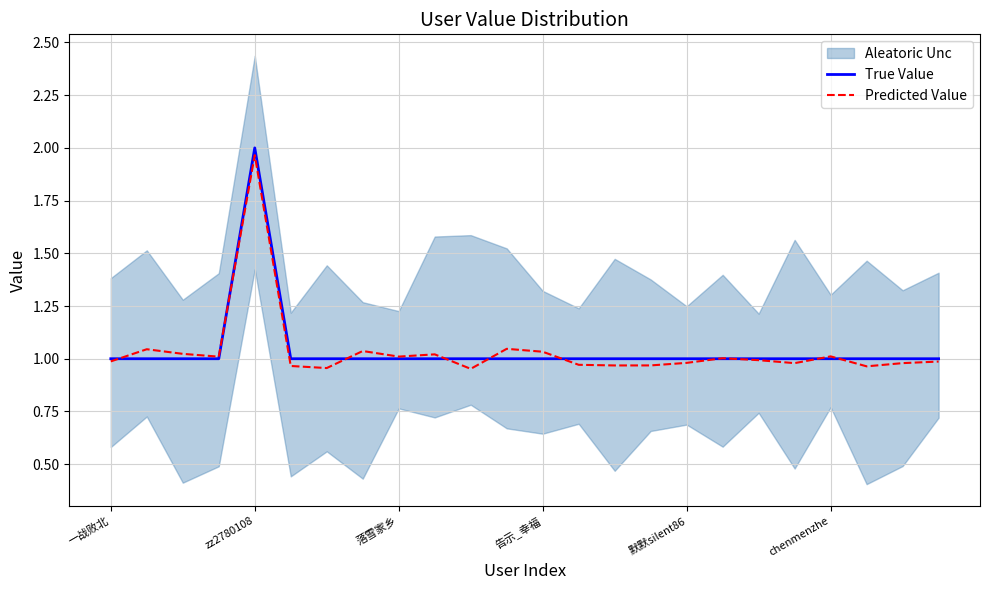

Which category has the highest value in the Predicted Value series?

zz2780108